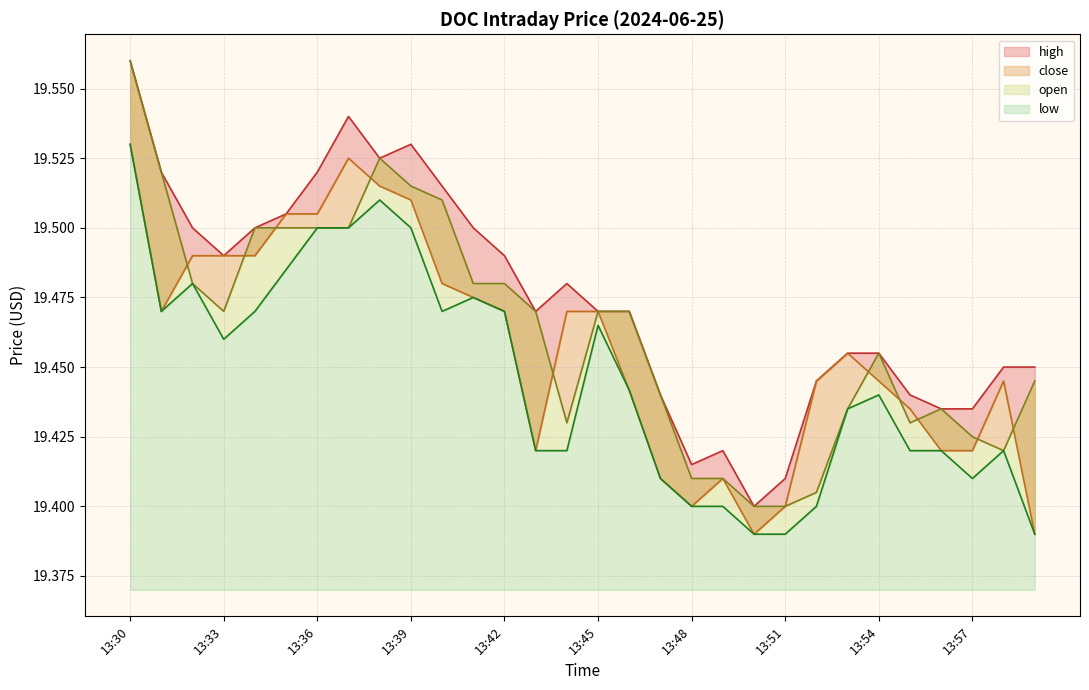

True or false: open and high intersect in this chart.

False